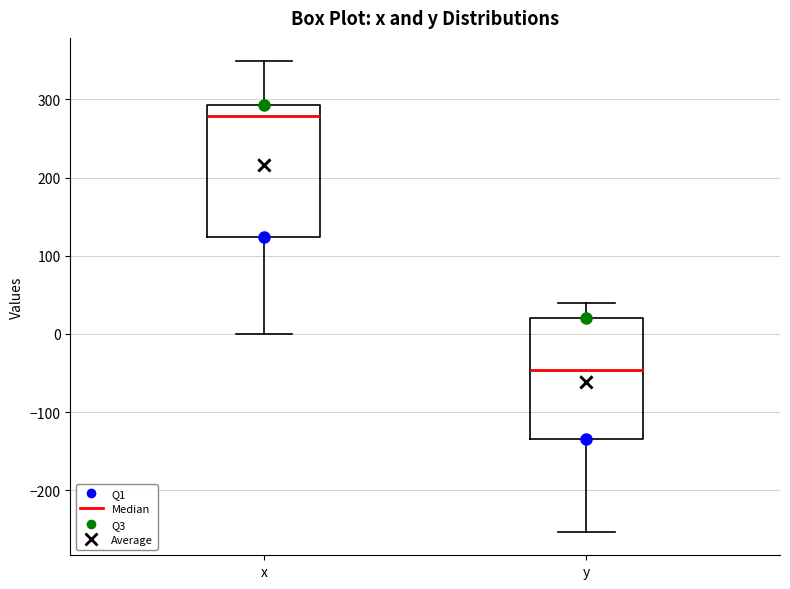

Reading left to right, read every box against the y-axis: the position of its median line, the range the box covers, and the ends of its whiskers. The values are not printed on the chart, so give them approximately, as read against the axis.

x: median 280, box 120 to 290, whiskers 0 to 350
y: median -50, box -130 to 20, whiskers -250 to 40